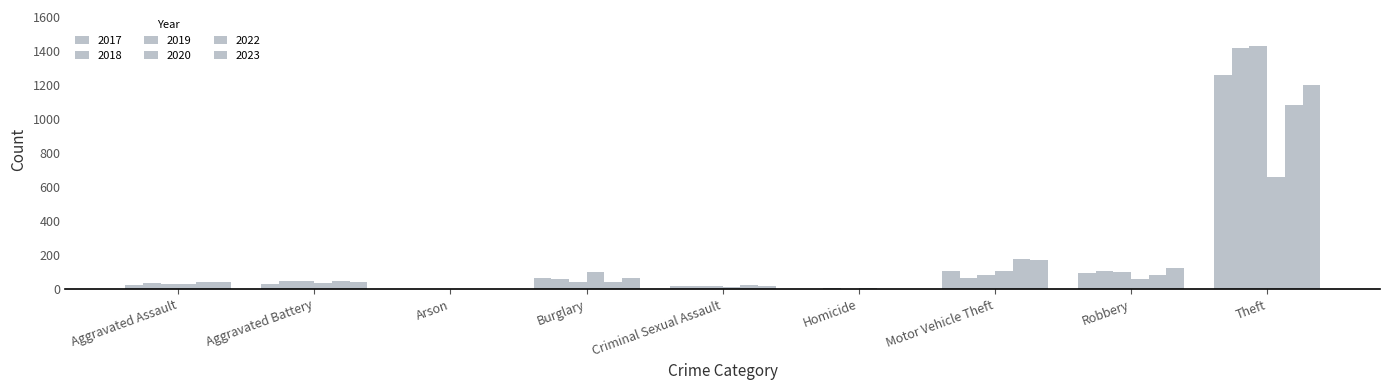

What is the label of the 7th bar from the left?

Motor Vehicle Theft